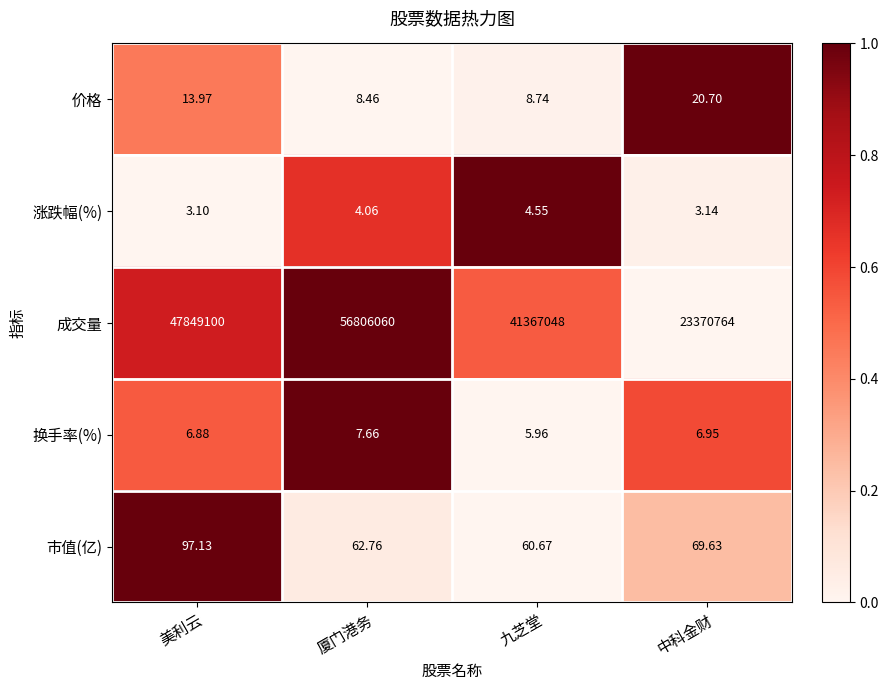

Count the number of data series in this chart.

5